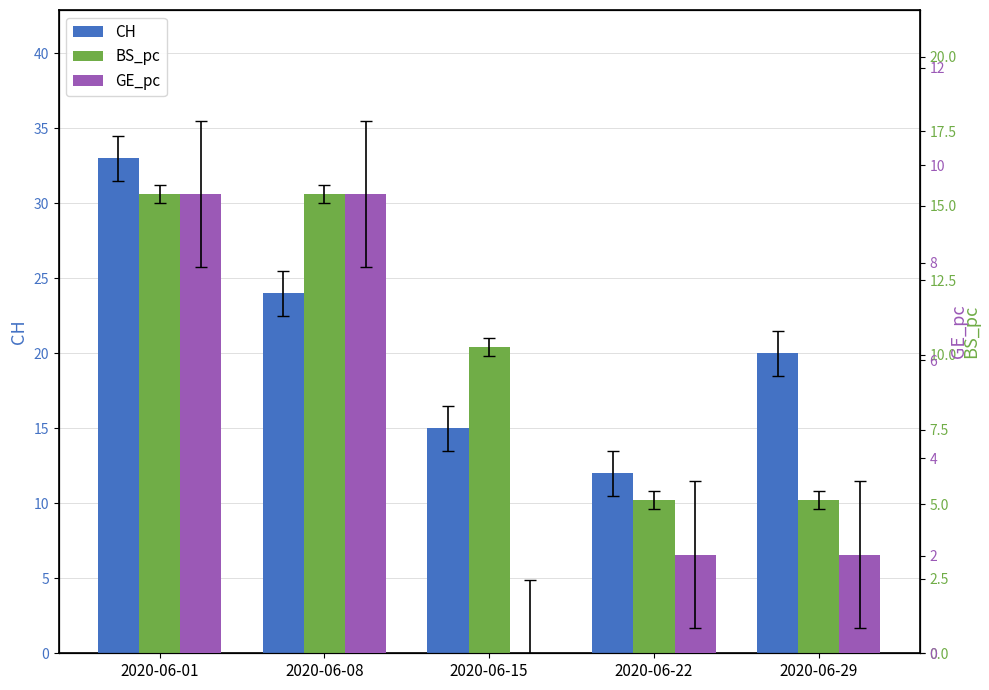

Reading left to right, extract all data points from this chart.

CH: 33.0	24.0	15.0	12.0	20.0
BS_pc: 15.4	15.4	10.3	5.1	5.1
GE_pc: 9.4	9.4	0.0	2.0	2.0